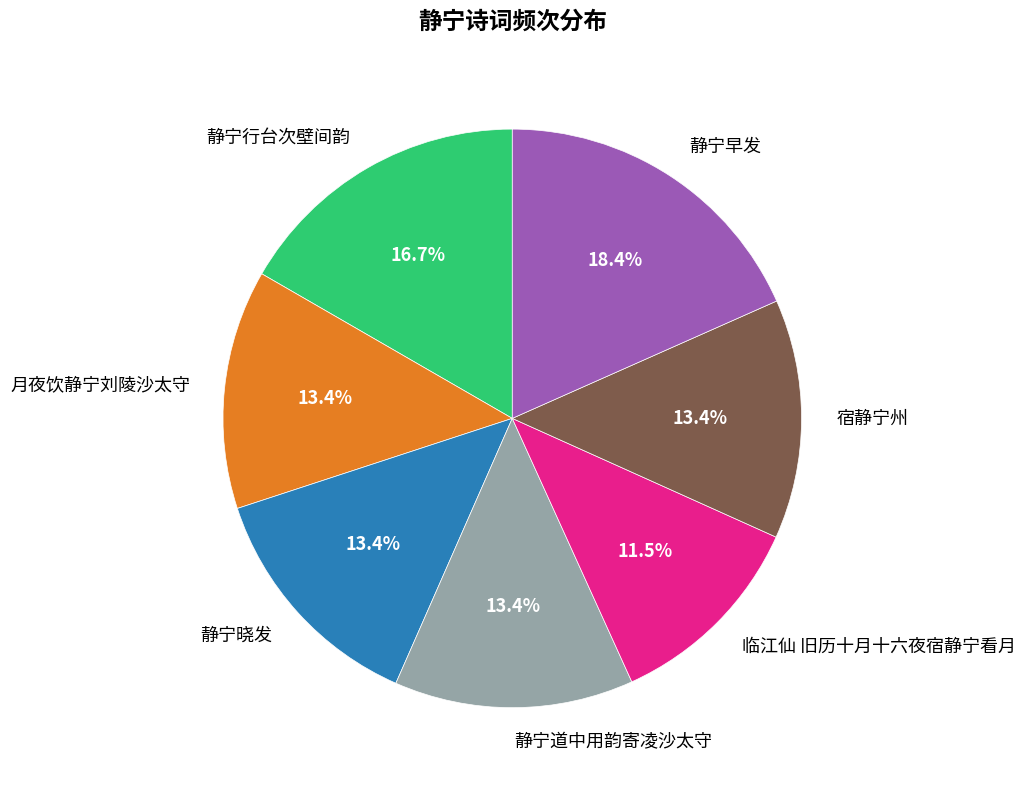

Is there a majority slice in this chart?

No